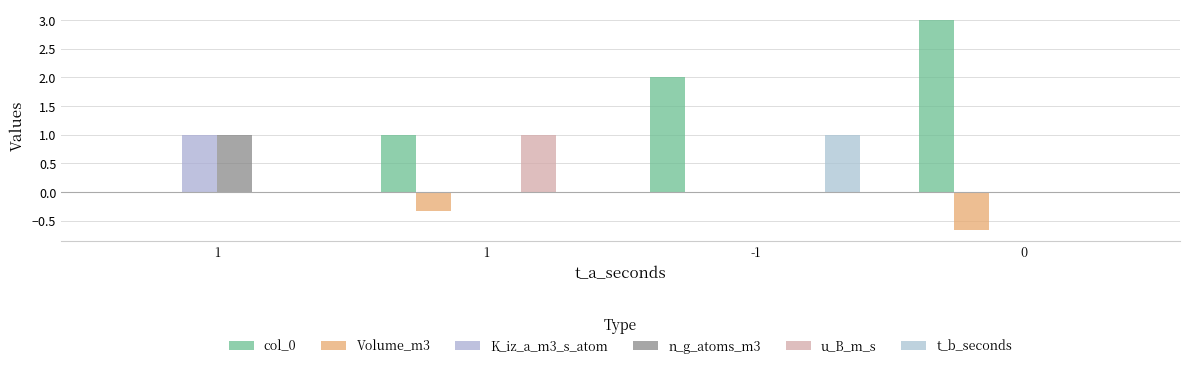

Are the bars grouped side by side (vs. stacked)?

Yes